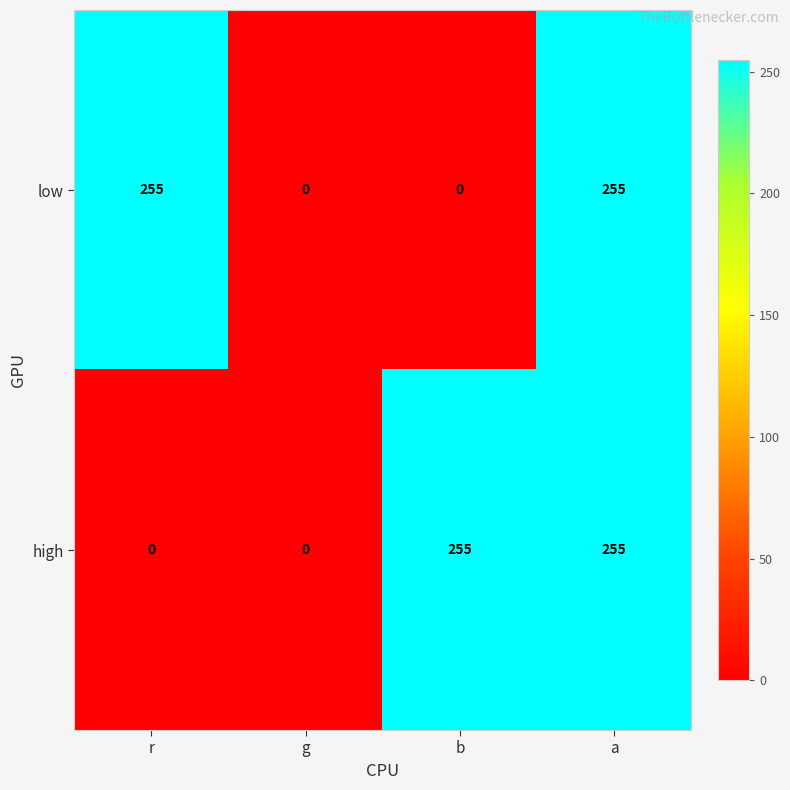

Is it true that high equals -143 at g?

False